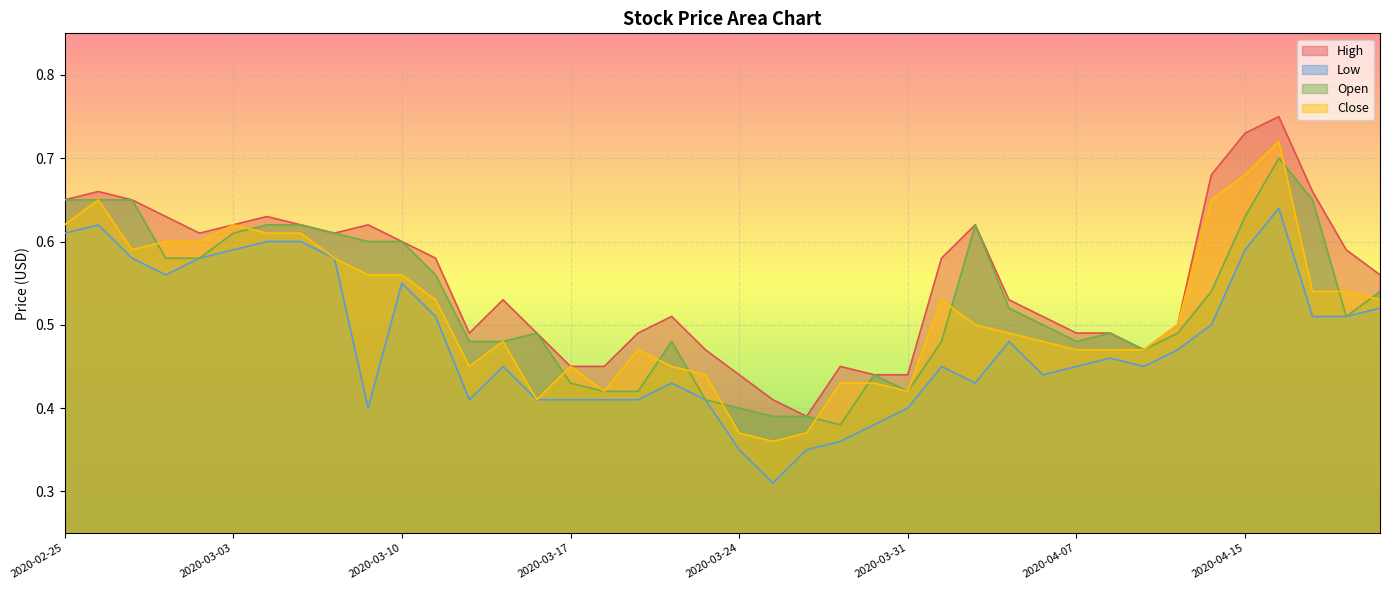

At which category does the chart reach its peak across all series?

2020-04-16